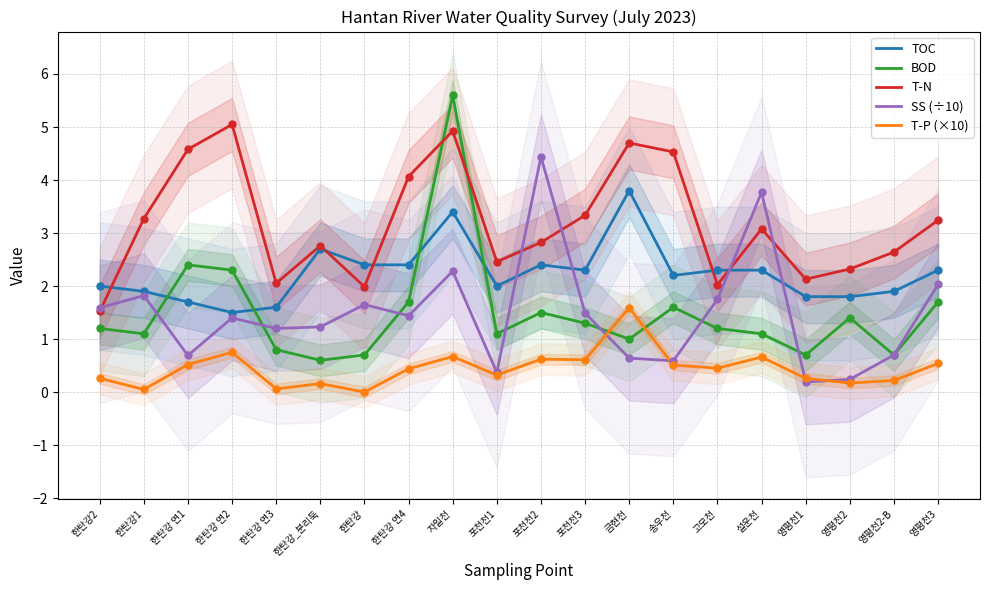

Which series reaches the maximum Y coordinate?

BOD